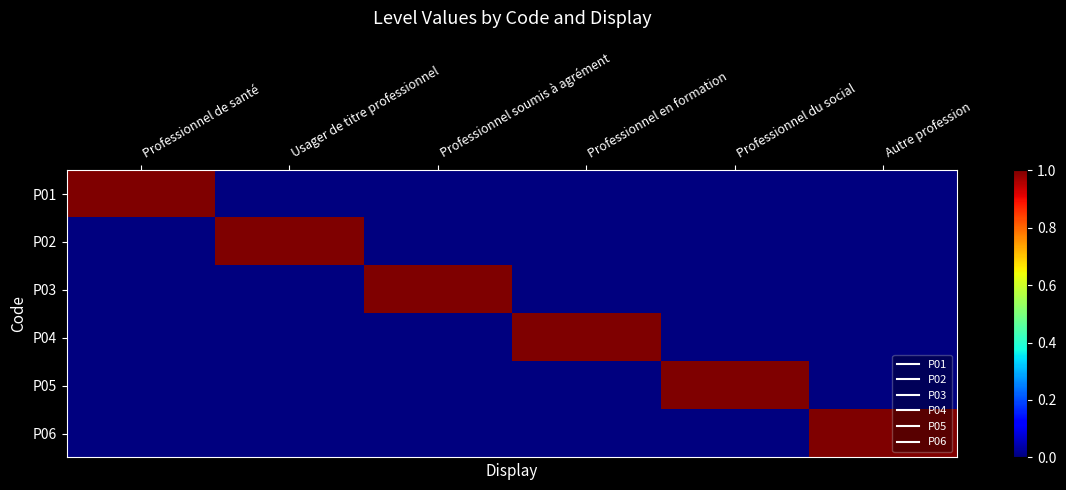

Is the value of P01 at Autre profession greater than the value of P03 at Professionnel soumis à agrément?

No